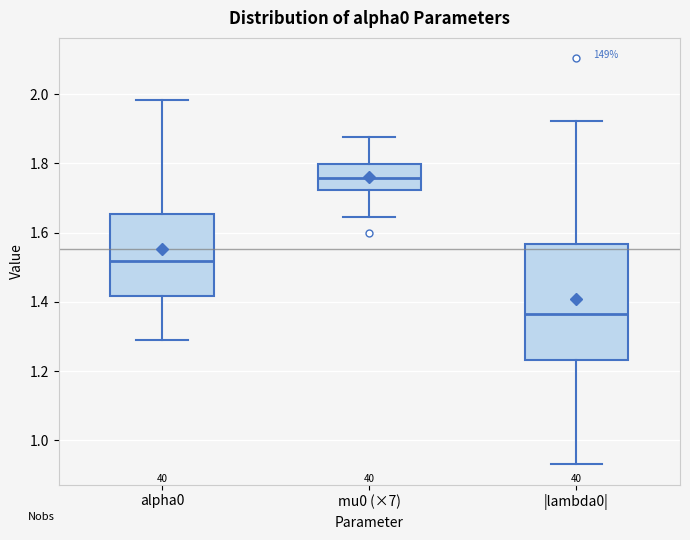

Which box has the highest median line?

mu0 (×7)